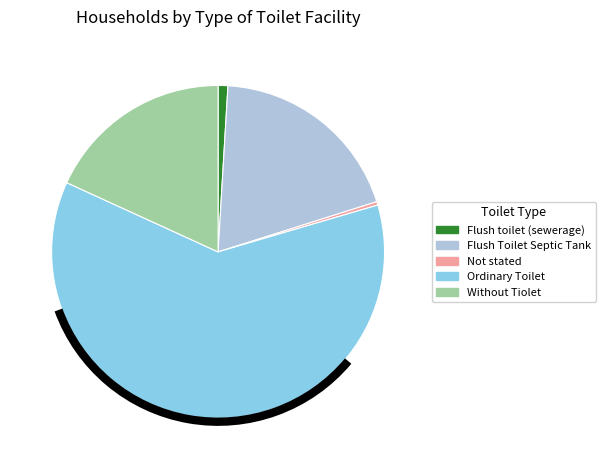

What is the largest slice in the pie chart?

Ordinary Toilet